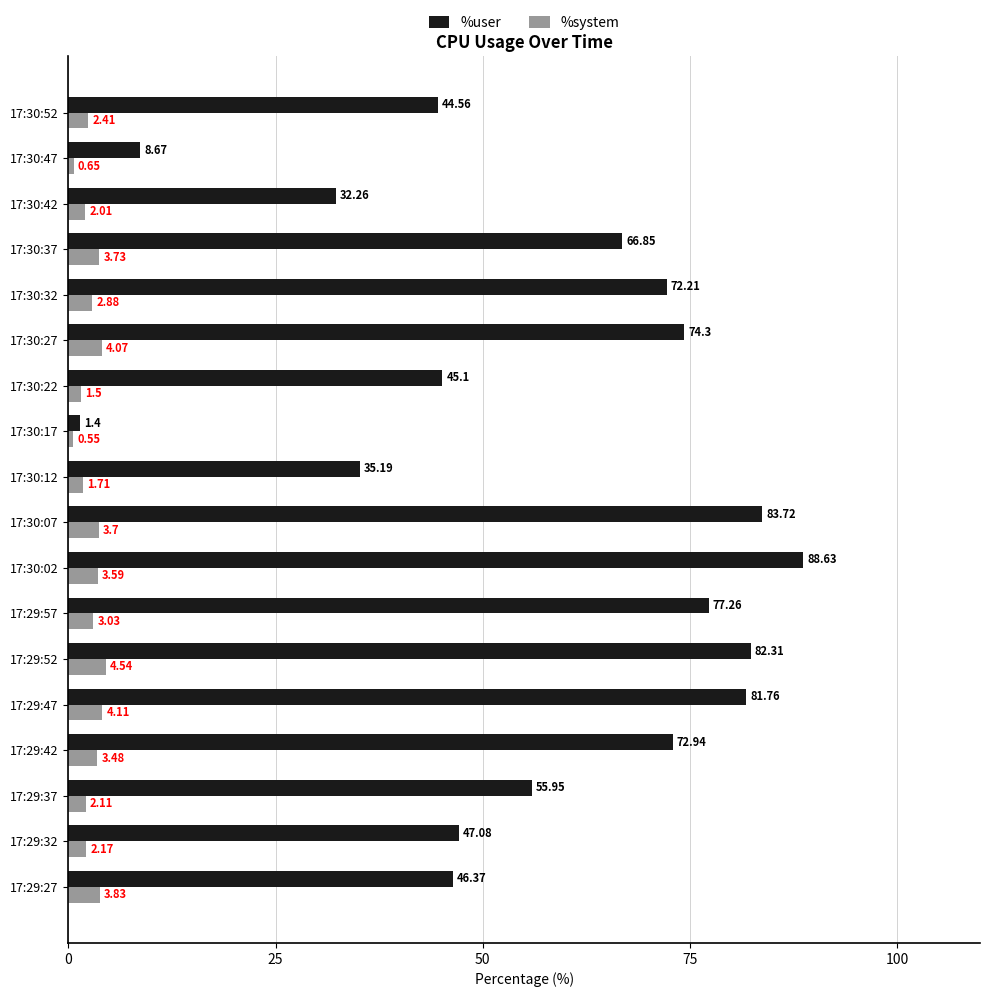

What is the difference between the maximum and minimum values in the %system series?

4.0